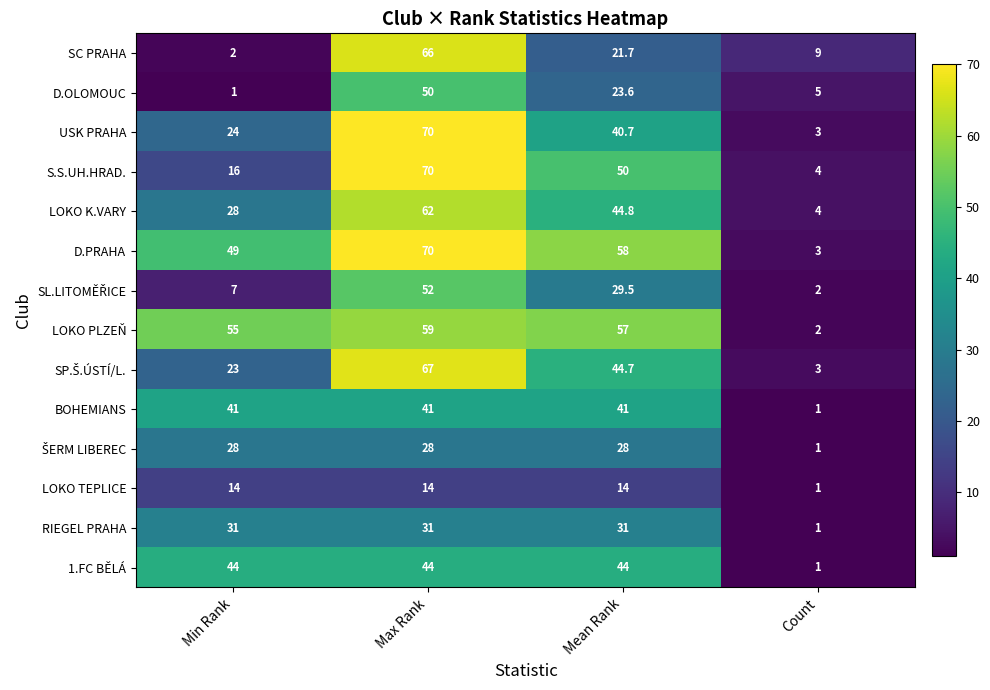

At which category is the sum across all series the highest?

Max Rank